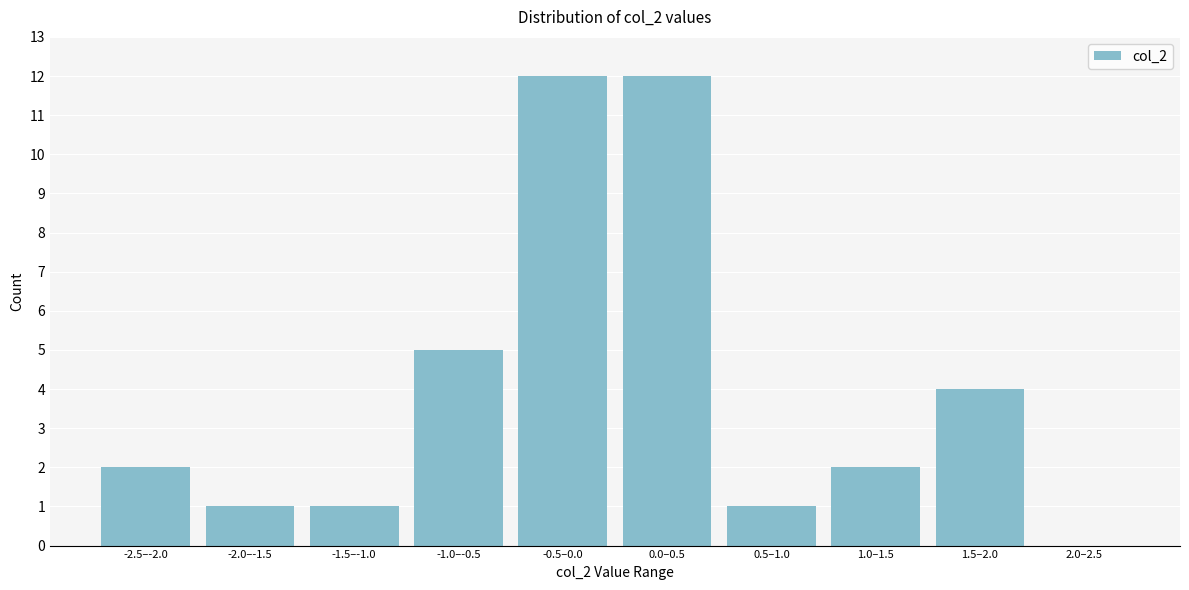

Reading right to left, what are all the values shown in this chart?

2.0–2.5=0	1.5–2.0=4	1.0–1.5=2	0.5–1.0=1	0.0–0.5=12	-0.5–0.0=12	-1.0–-0.5=5	-1.5–-1.0=1	-2.0–-1.5=1	-2.5–-2.0=2